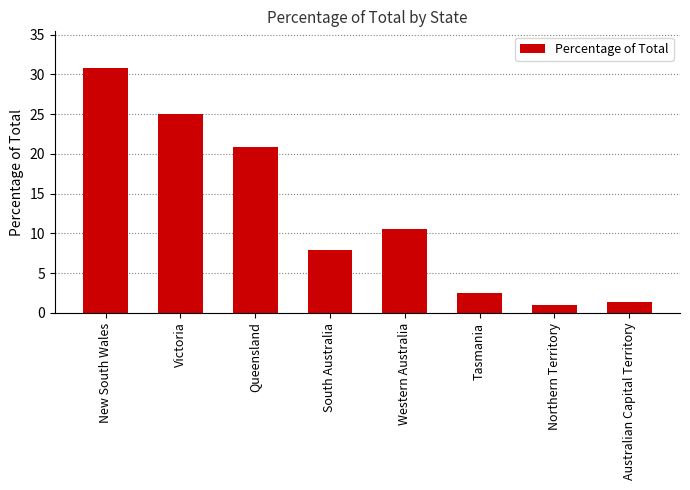

Which label corresponds to the largest value in the chart?

New South Wales